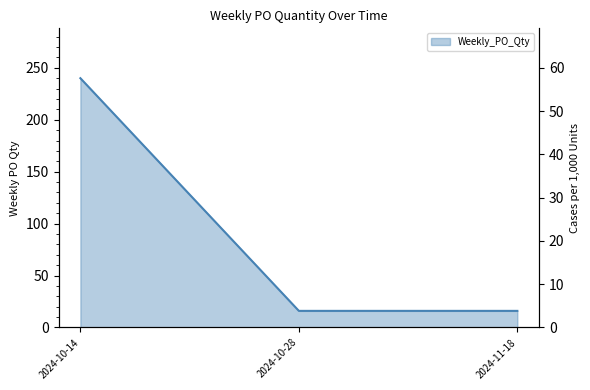

What is the change in value from 2024-10-14 to 2024-10-28?

-224